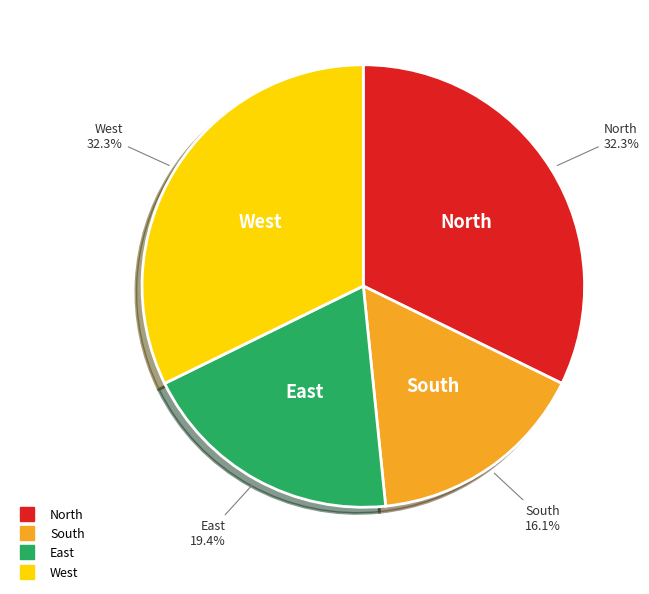

True or false: West accounts for 32% of the total.

True